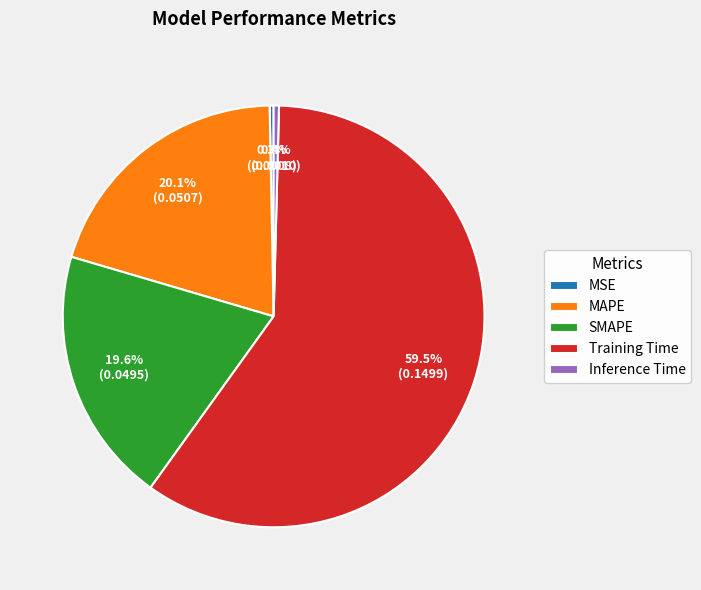

Is the sum of MSE and MAPE greater than half?

No